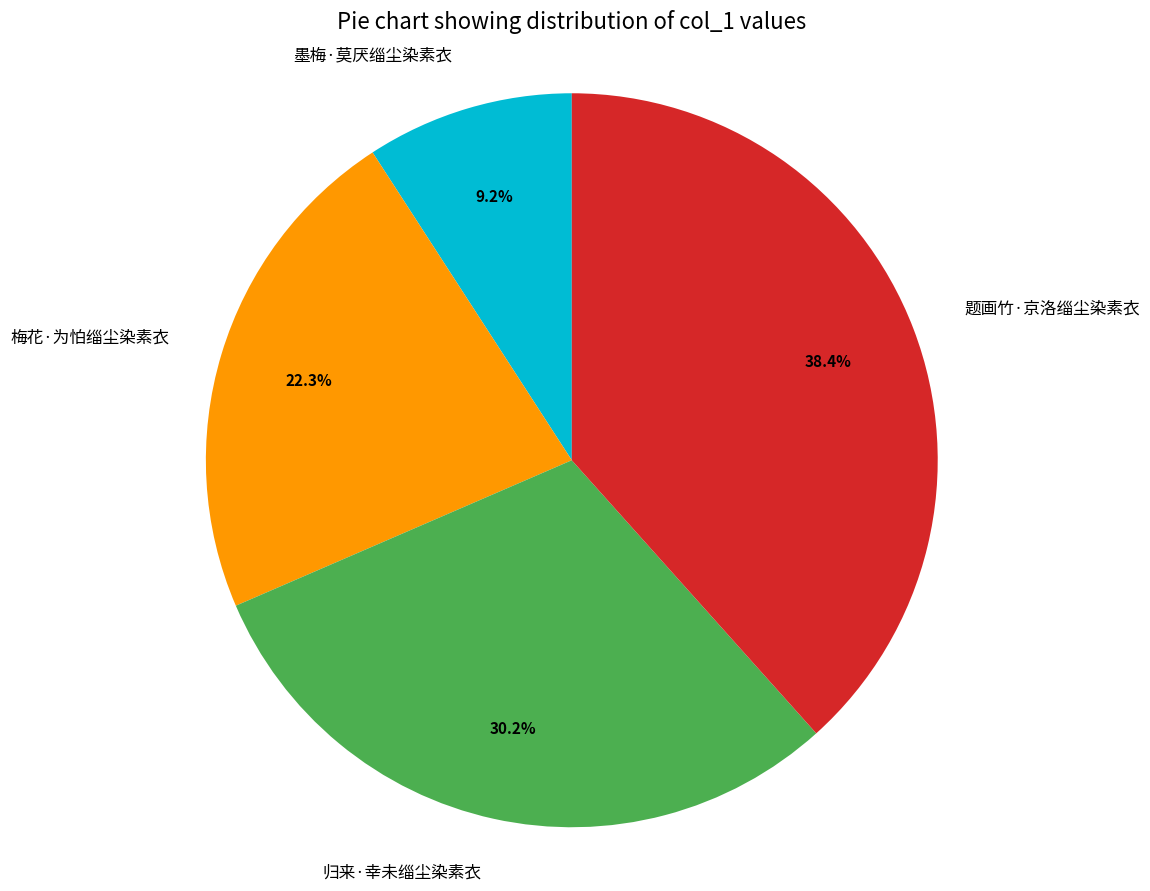

Which has a higher value, 墨梅·莫厌缁尘染素衣 or 梅花·为怕缁尘染素衣?

梅花·为怕缁尘染素衣